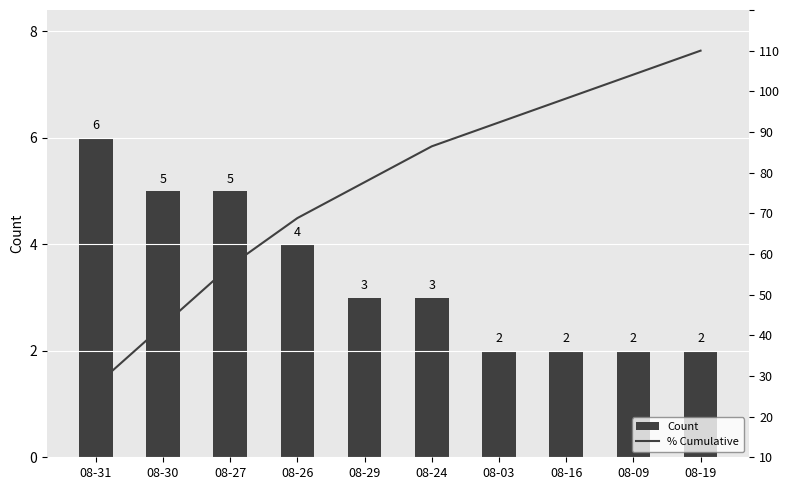

What is the sum of all % Cumulative values?

664.7